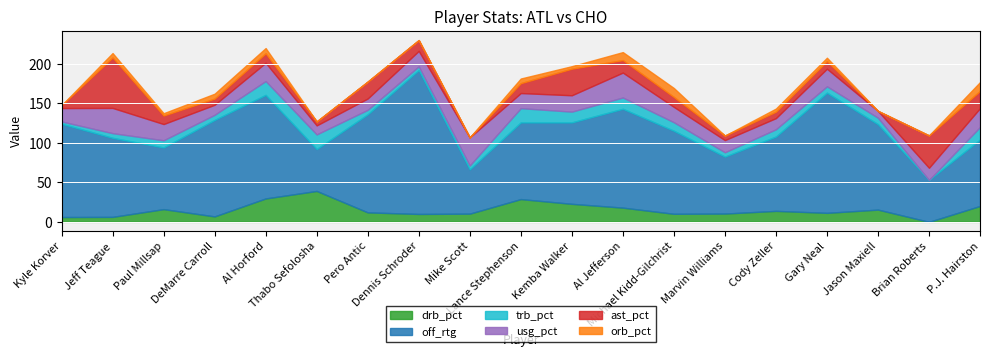

What is the maximum value for drb_pct?

39.1